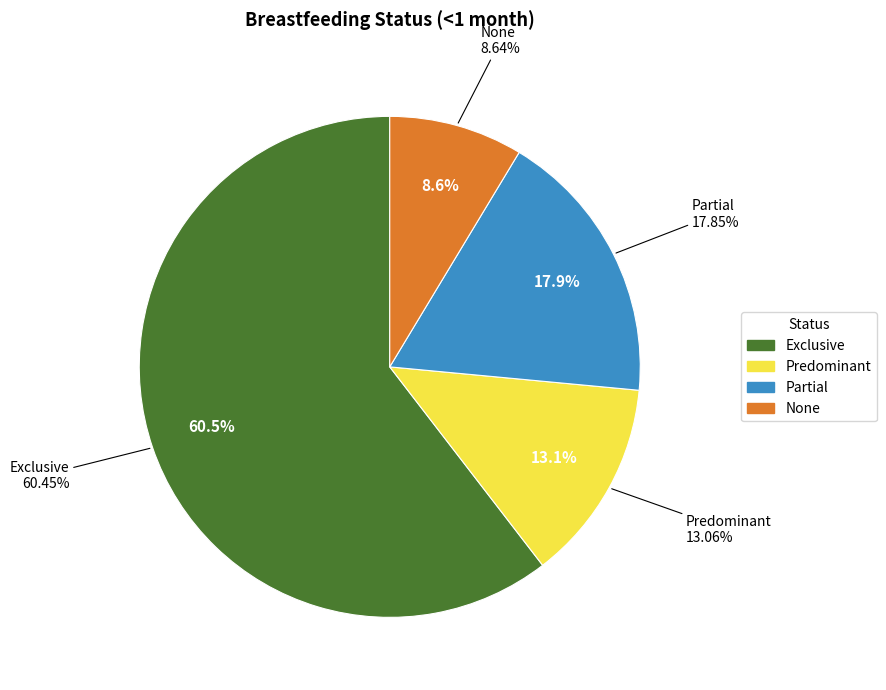

Rank the categories by value from highest to lowest.

Exclusive, Partial, Predominant, None